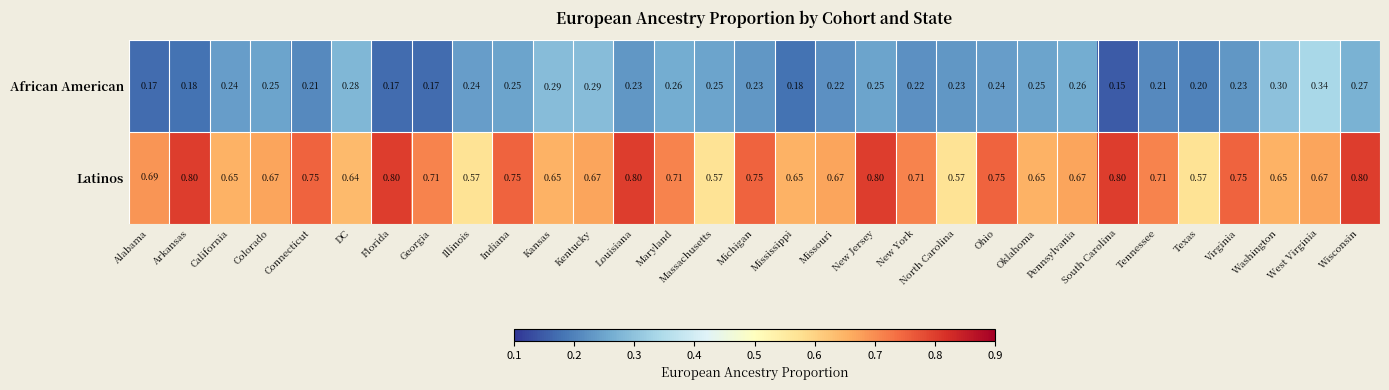

Which series has the largest total across all categories?

Latinos